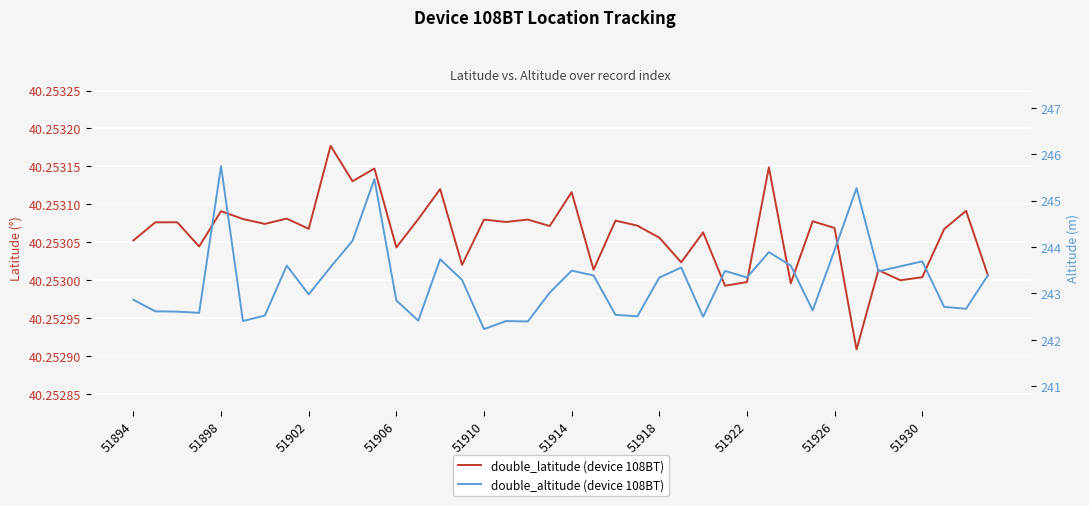

True or false: double_altitude (device 108BT) and double_latitude (device 108BT) intersect in this chart.

False